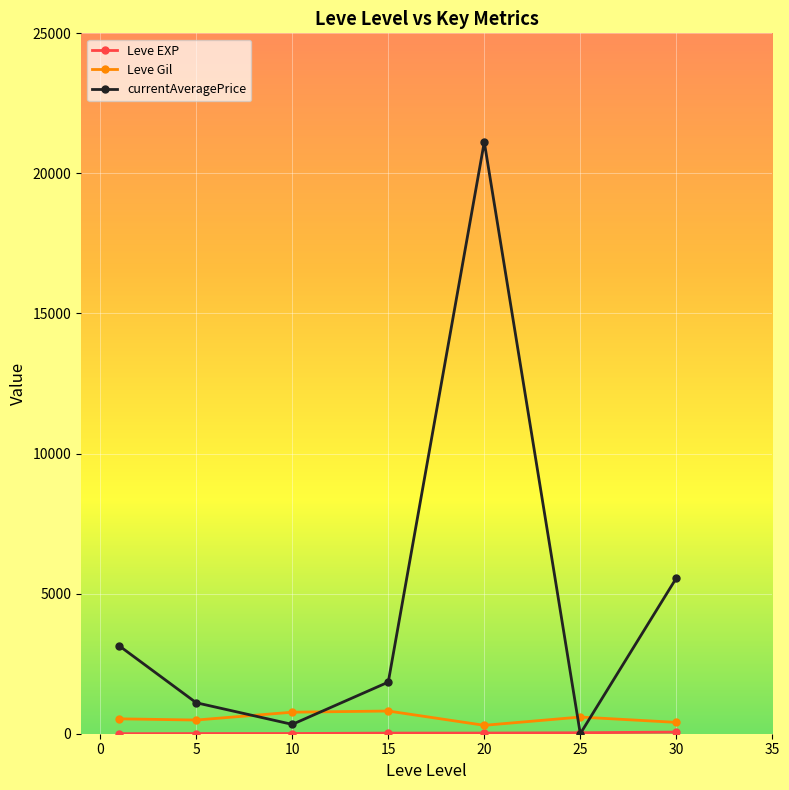

What is the maximum value shown in the chart?

21122.0